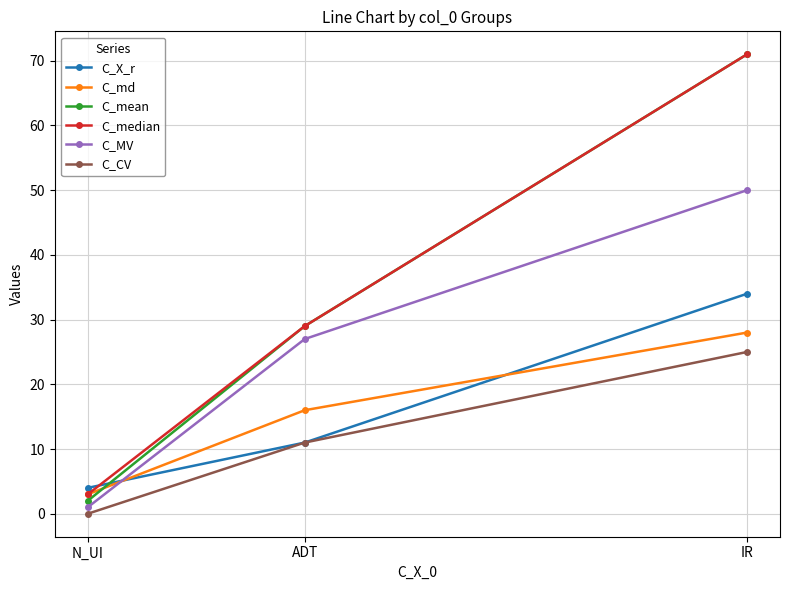

What is the lowest value of the C_mean series?

2